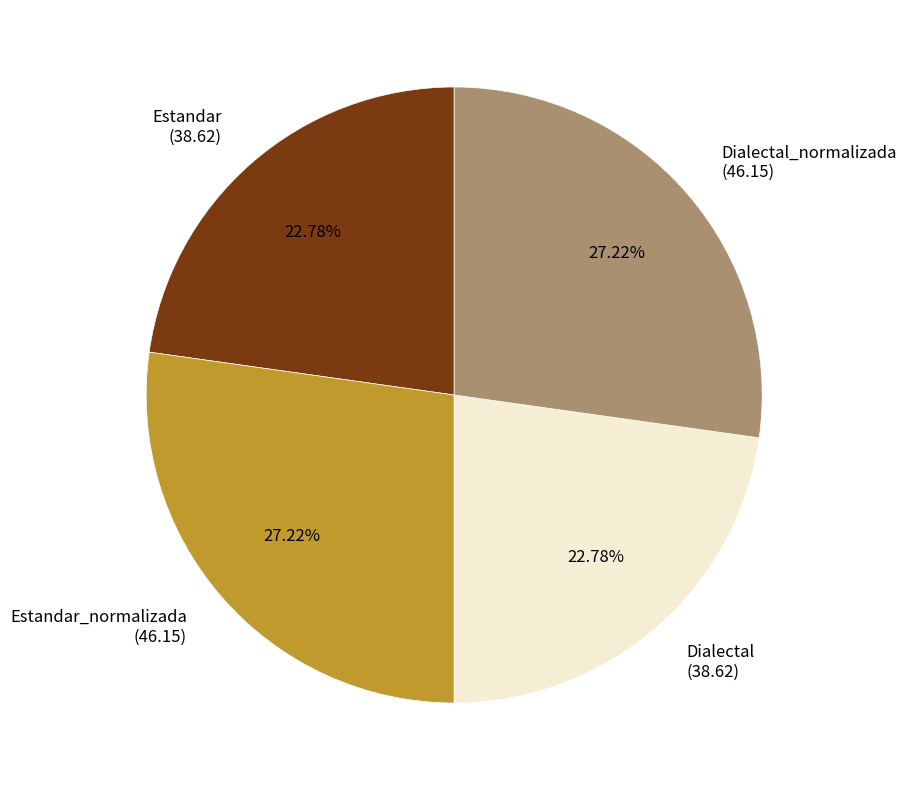

Which has a higher value, Dialectal_normalizada (46.15) or Estandar (38.62)?

Dialectal_normalizada (46.15)